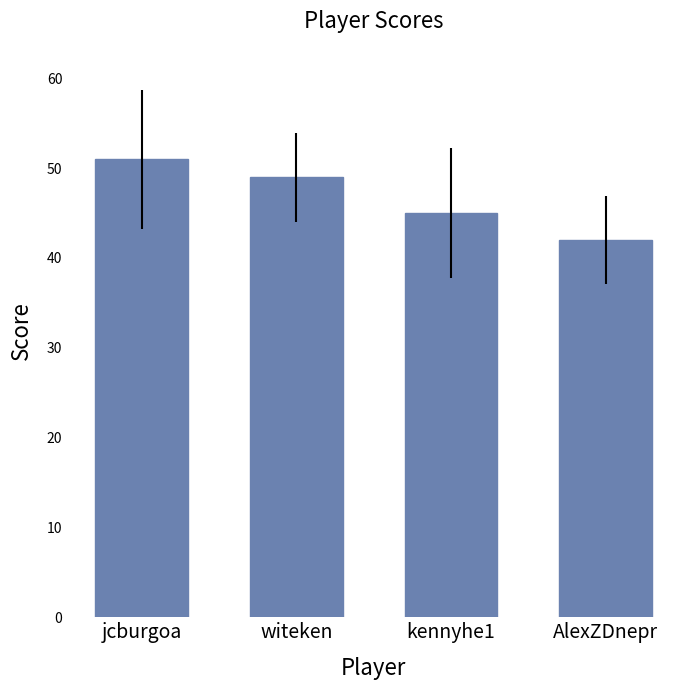

Which has a higher value, witeken or kennyhe1?

witeken